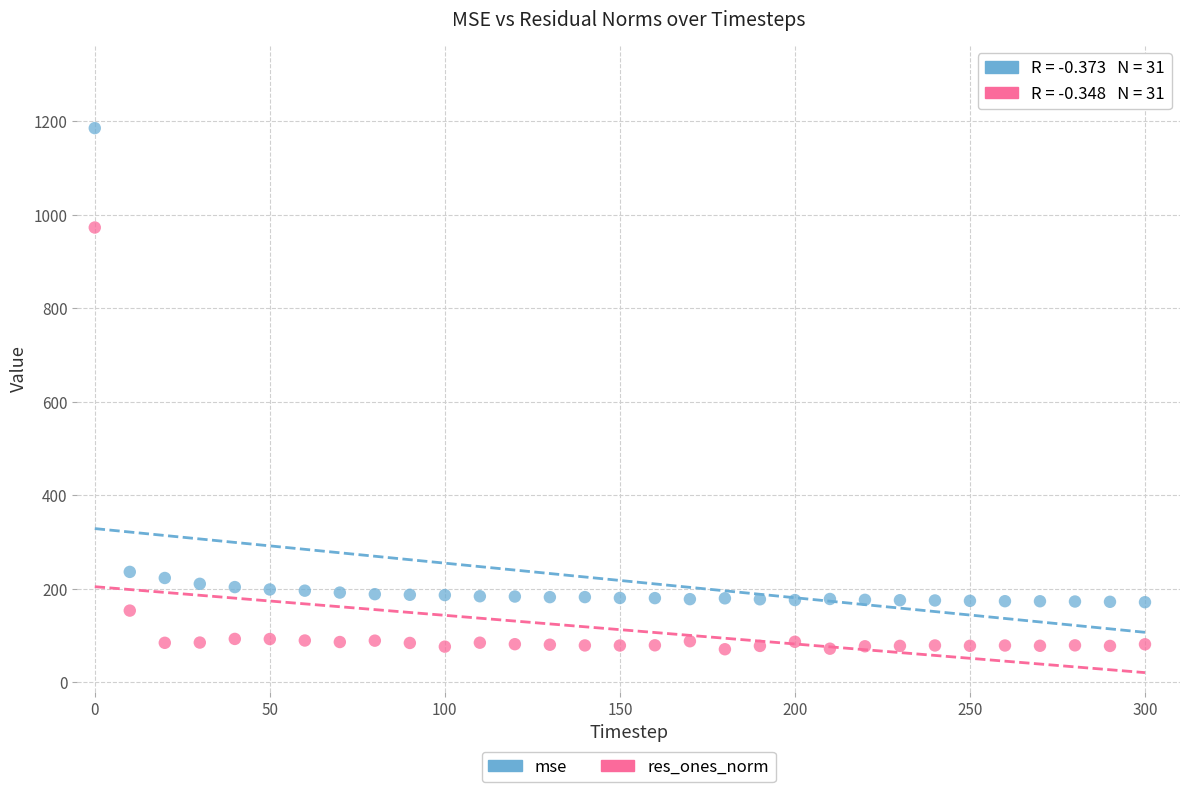

Which series reaches the minimum Y coordinate?

res_ones_norm